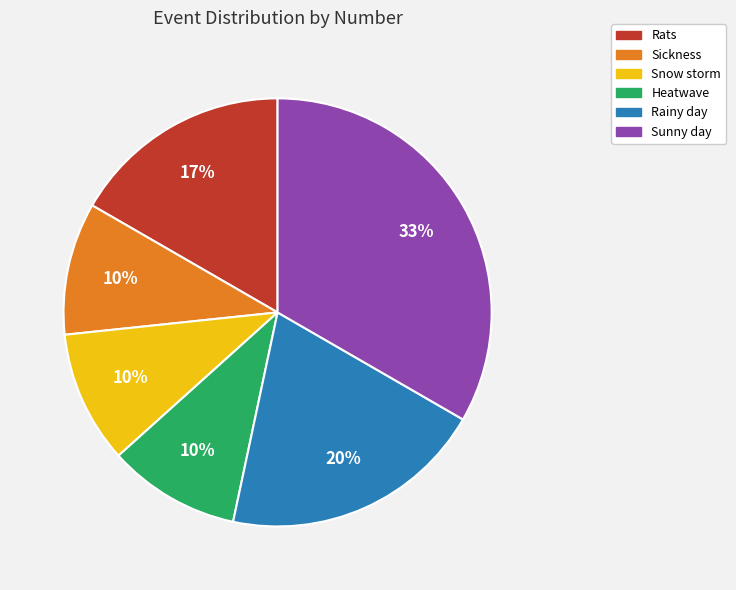

To the nearest percent, what percentage of the pie is Rats?

17%